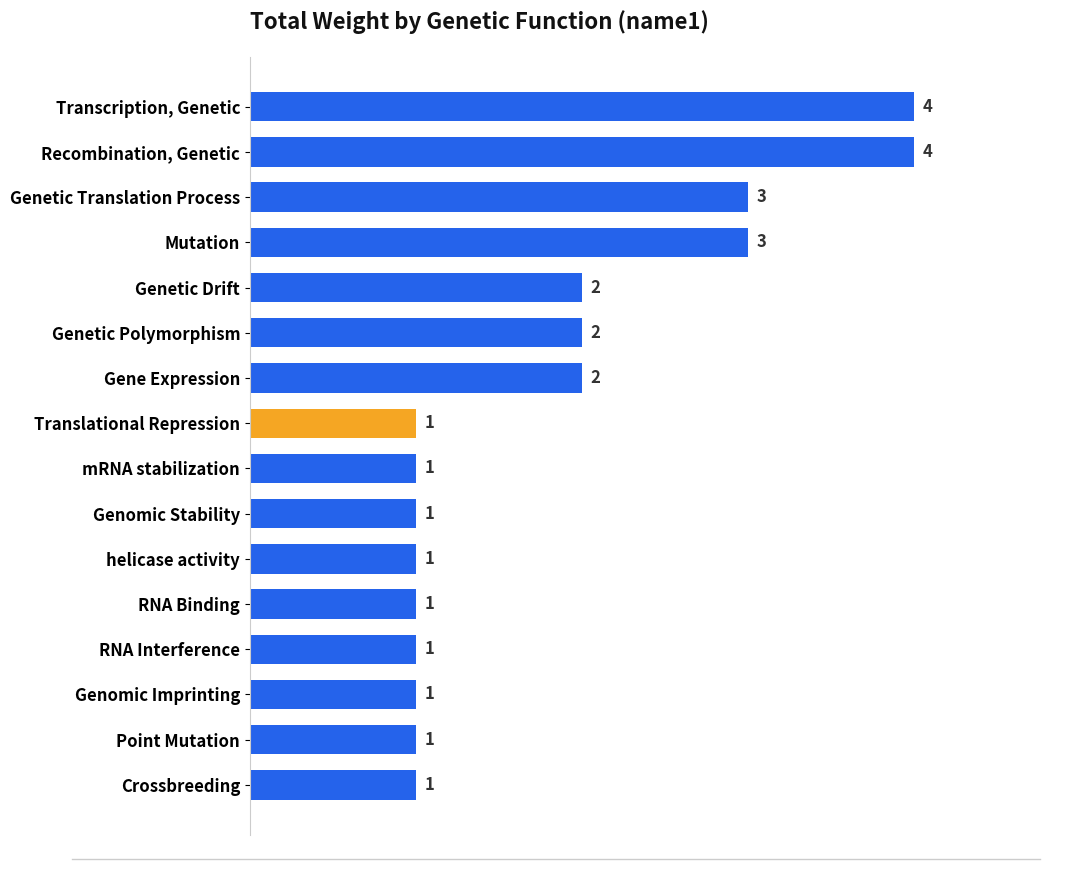

Reading top to bottom, what are all the values shown in this chart?

4	4	3	3	2	2	2	1	1	1	1	1	1	1	1	1